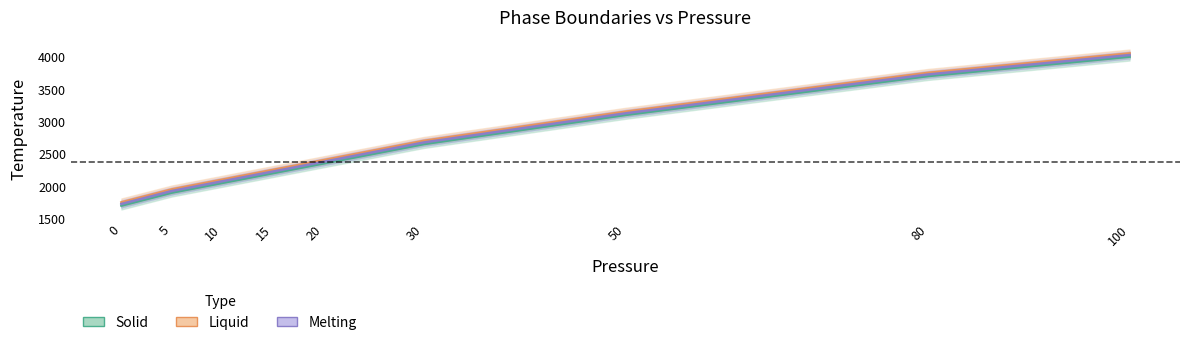

Where is Melting nearest to the value 2875?

30